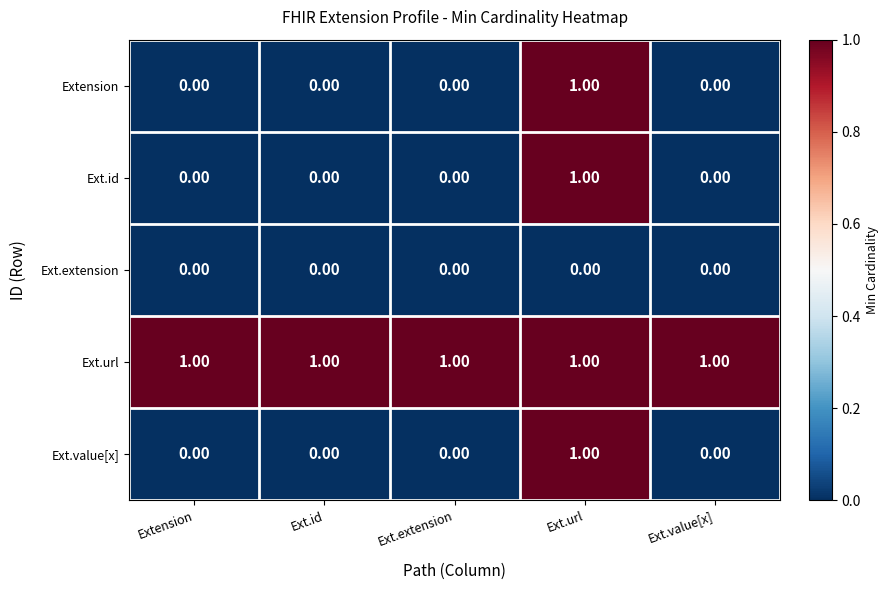

Which series has the largest total across all categories?

Ext.url